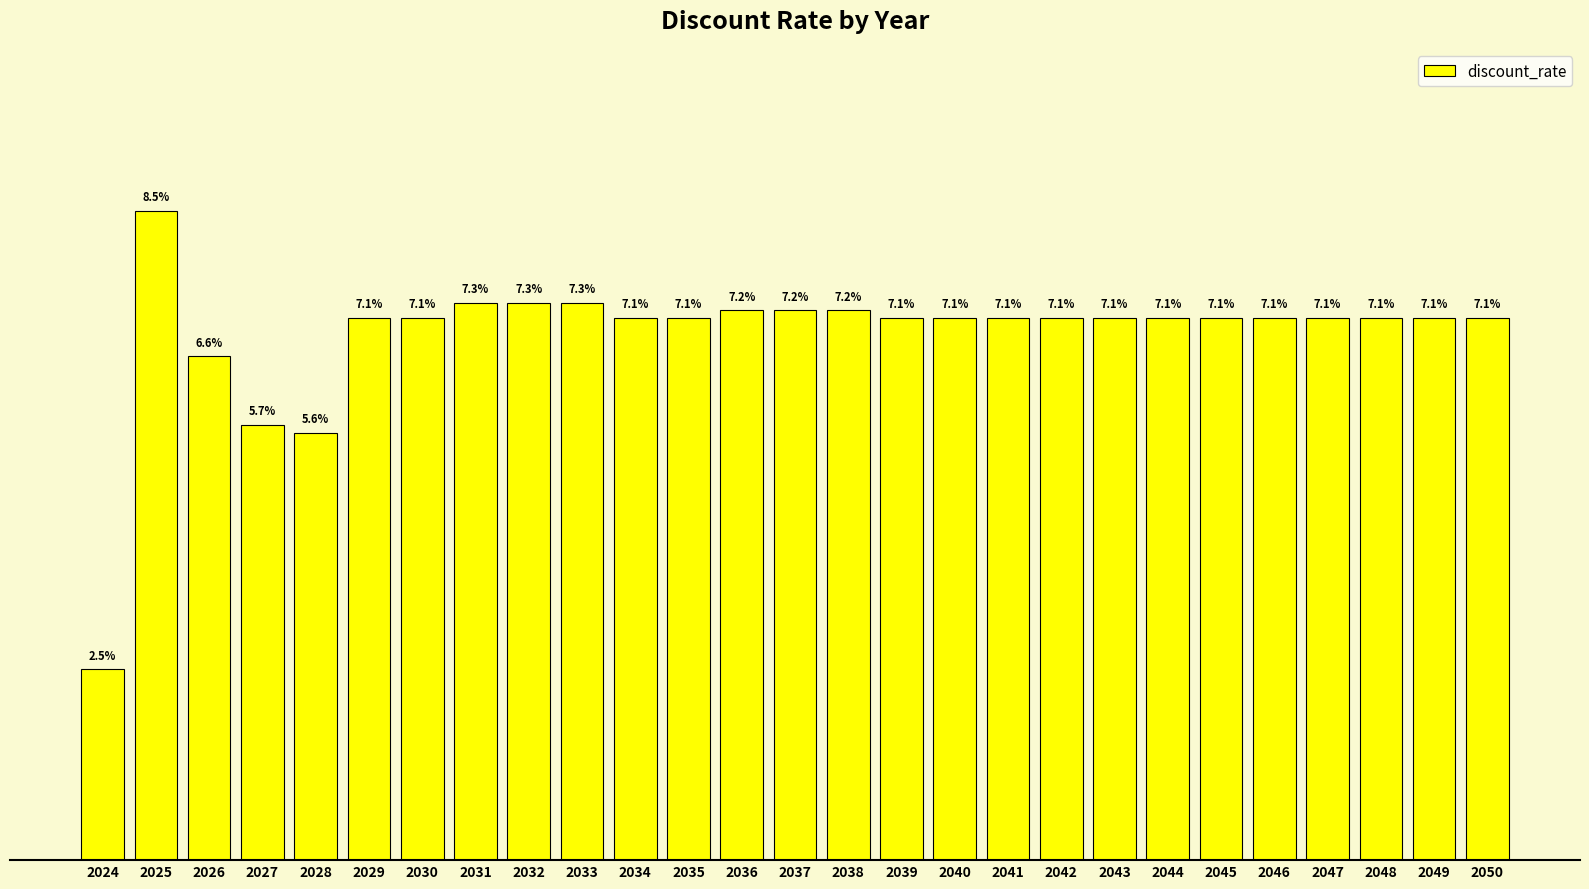

Does the chart contain any negative values?

No